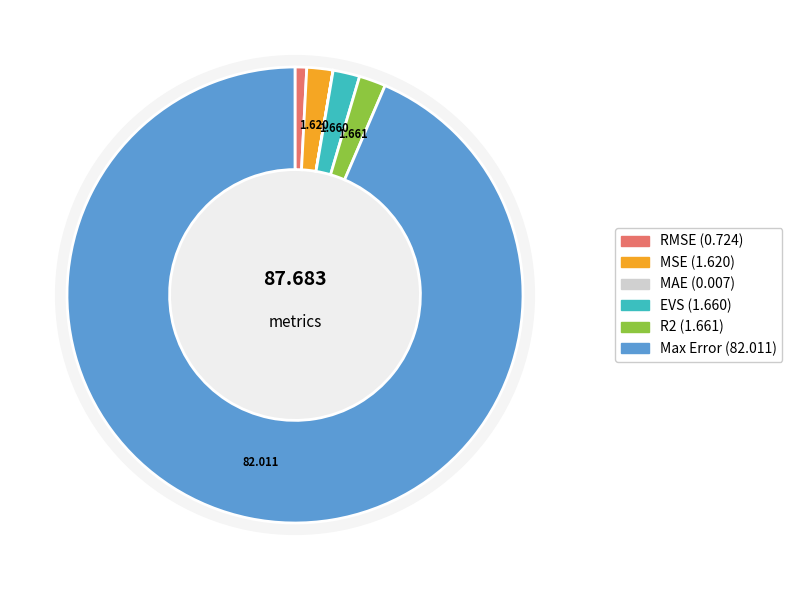

What is the smallest slice in the pie chart?

MAE